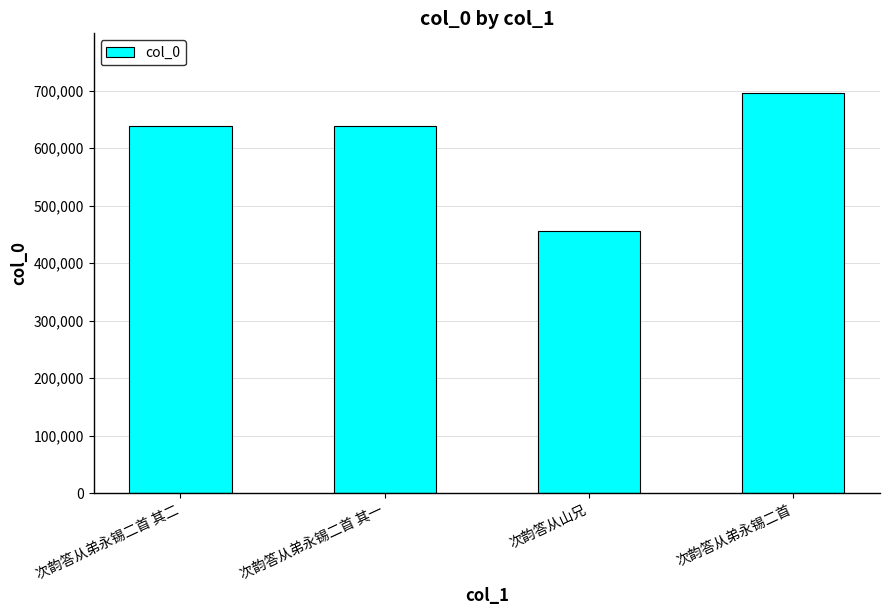

What is the ratio of the value at 次韵答从弟永锡二首 其二 to the value at 次韵答从山兄?

1.4